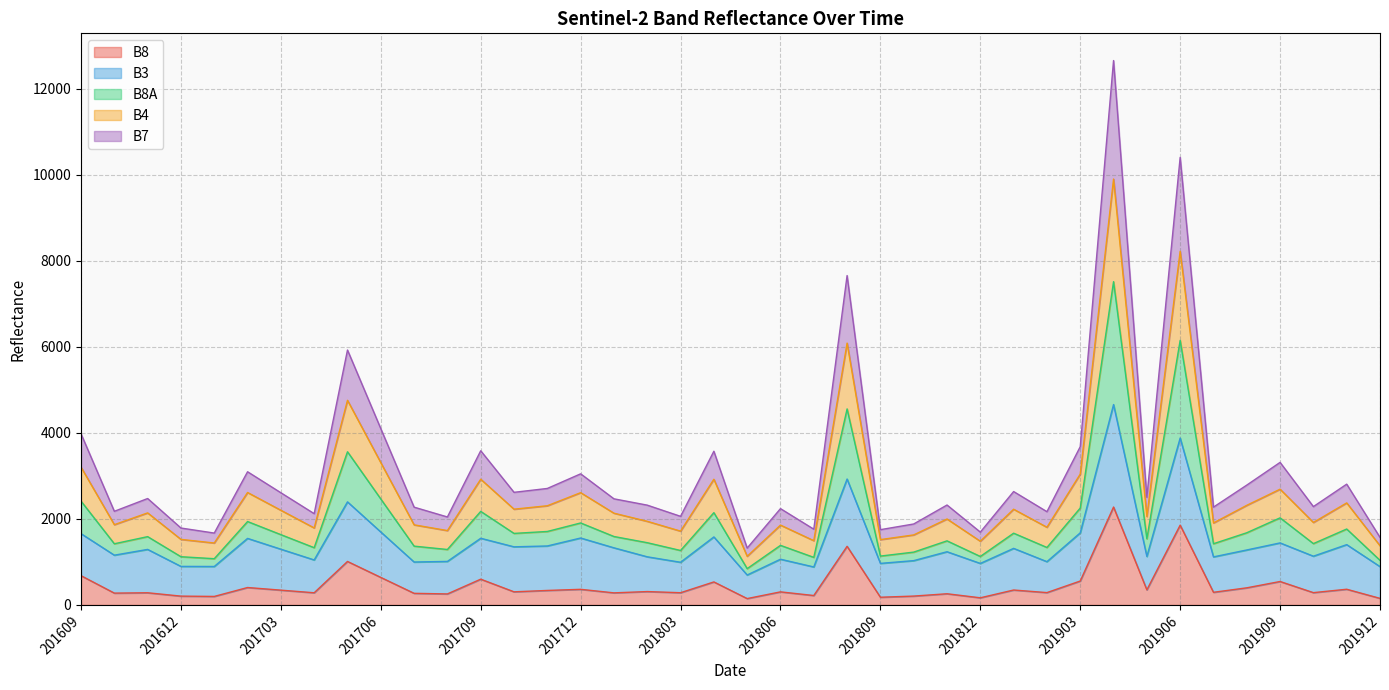

What are all the series names shown in the legend?

B8, B3, B8A, B4, B7